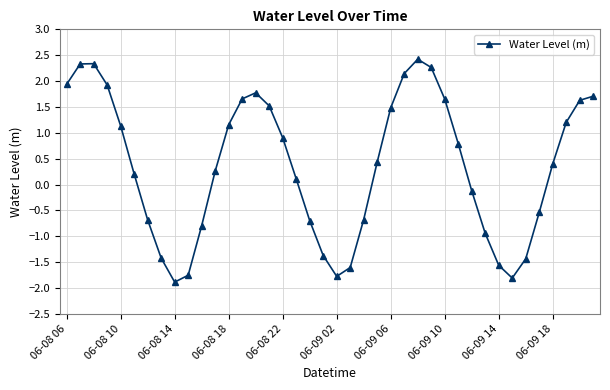

True or false: there are more than 1 points higher than both neighbors.

True